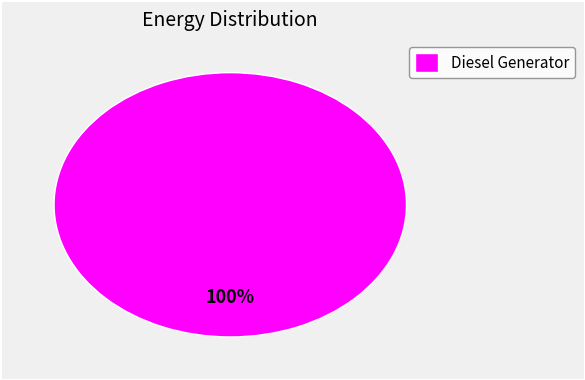

How many slices are in this pie chart?

1